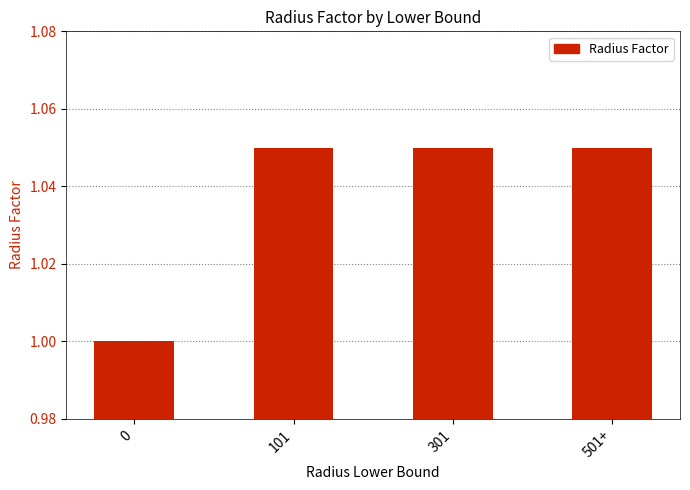

Is it true that the value at 0 is 1.0?

True